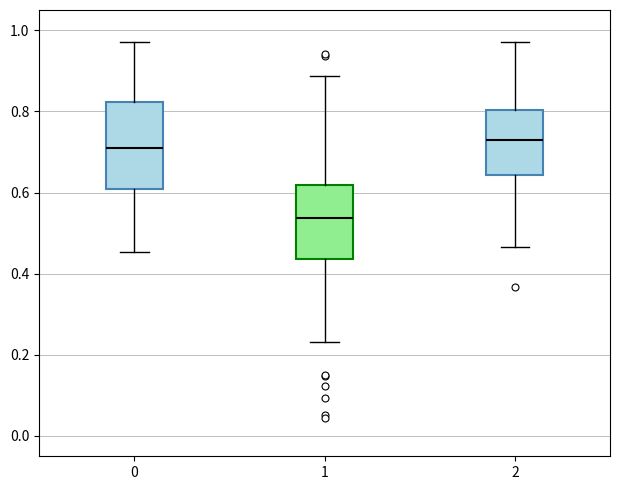

Which box is the tallest, from its lower edge to its upper edge?

0